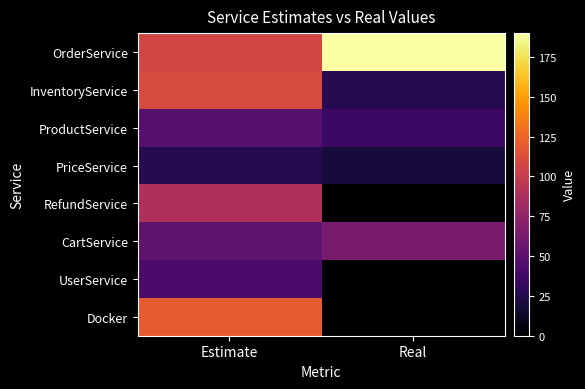

Reading right to left, list all the values displayed in this chart.

OrderService: Real=190	Estimate=107
InventoryService: Real=27	Estimate=111
ProductService: Real=35	Estimate=47
PriceService: Real=20	Estimate=26
RefundService: Real=0	Estimate=89
CartService: Real=63	Estimate=52
UserService: Real=0	Estimate=42
Docker: Real=0	Estimate=120